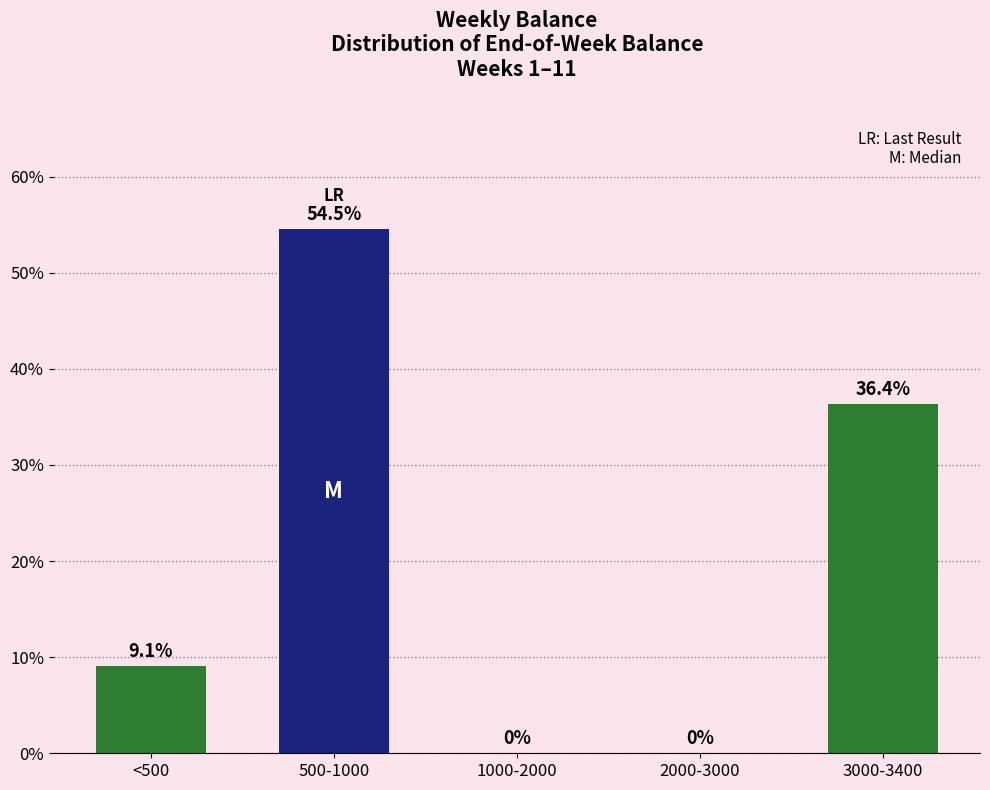

Reading left to right, what are all the values shown in this chart?

<500=9.1	500-1000=54.5	1000-2000=0.0	2000-3000=0.0	3000-3400=36.4